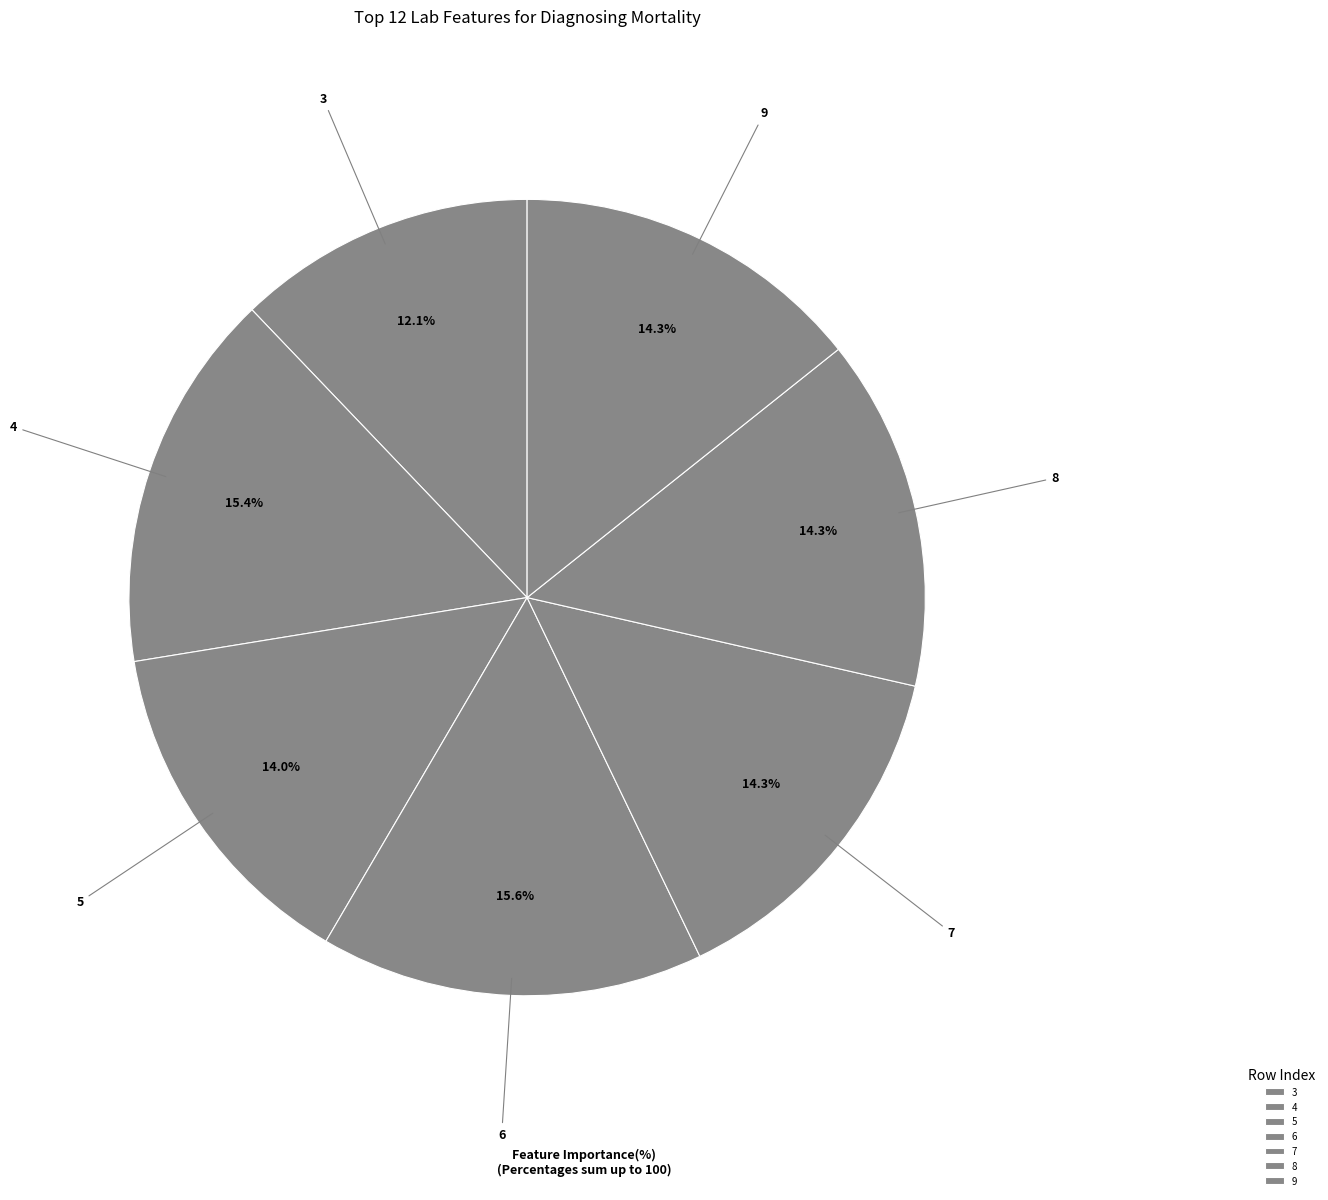

What portion of the pie excludes 5?

86.0%